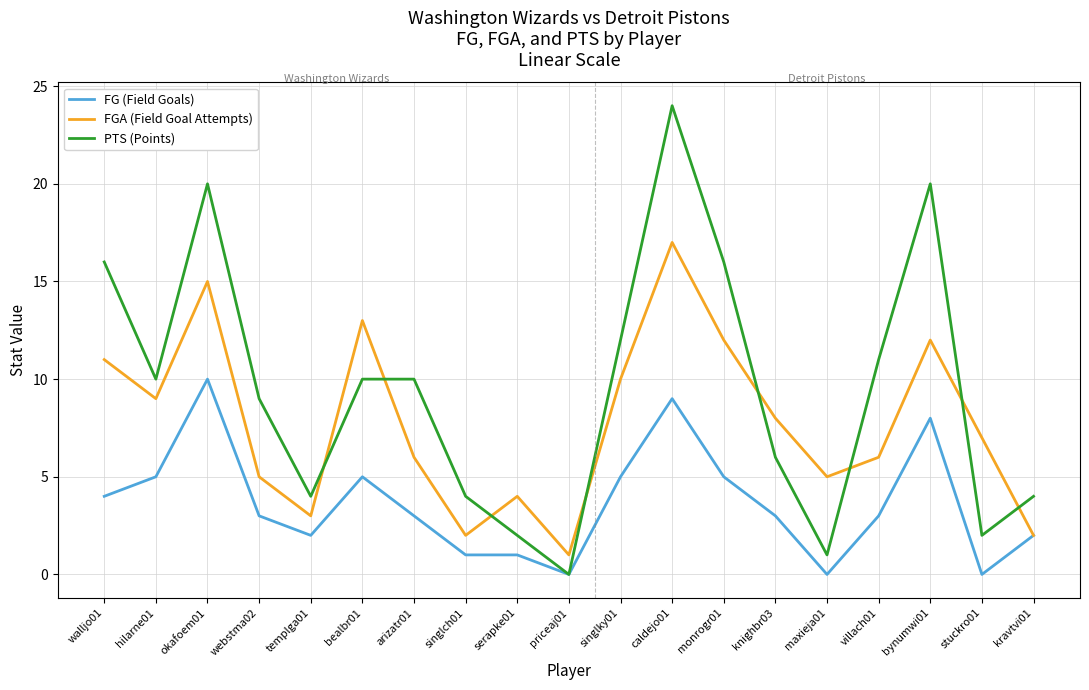

The FG (Field Goals) series shows 5 at bealbr01. True or false?

True